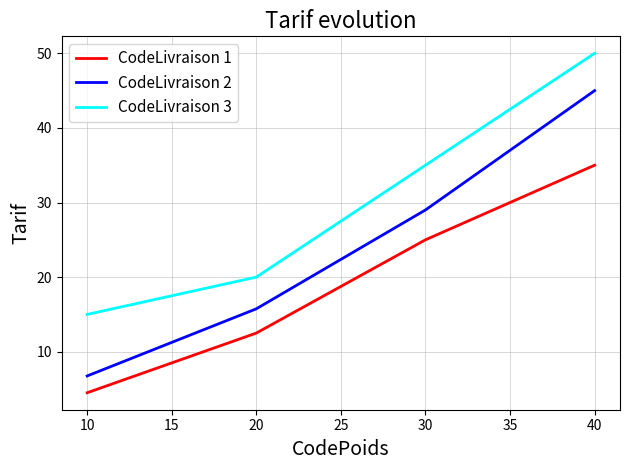

Which series has the largest total across all categories?

CodeLivraison 3